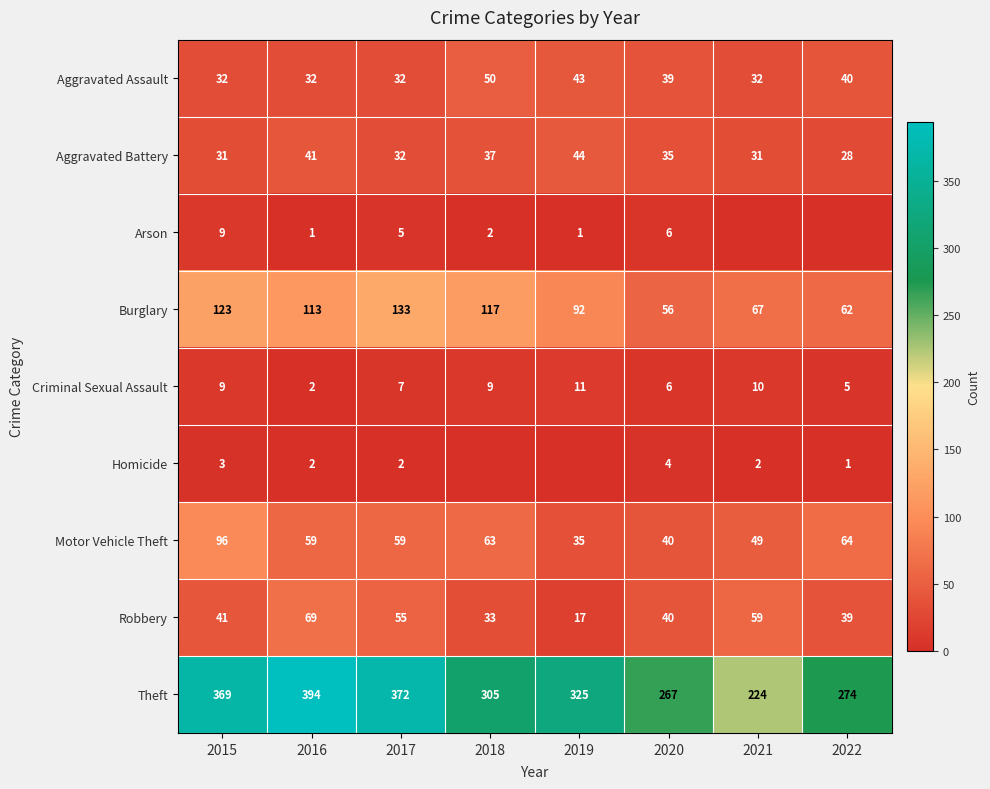

True or false: Aggravated Battery has a value of 44 at 2019.

True